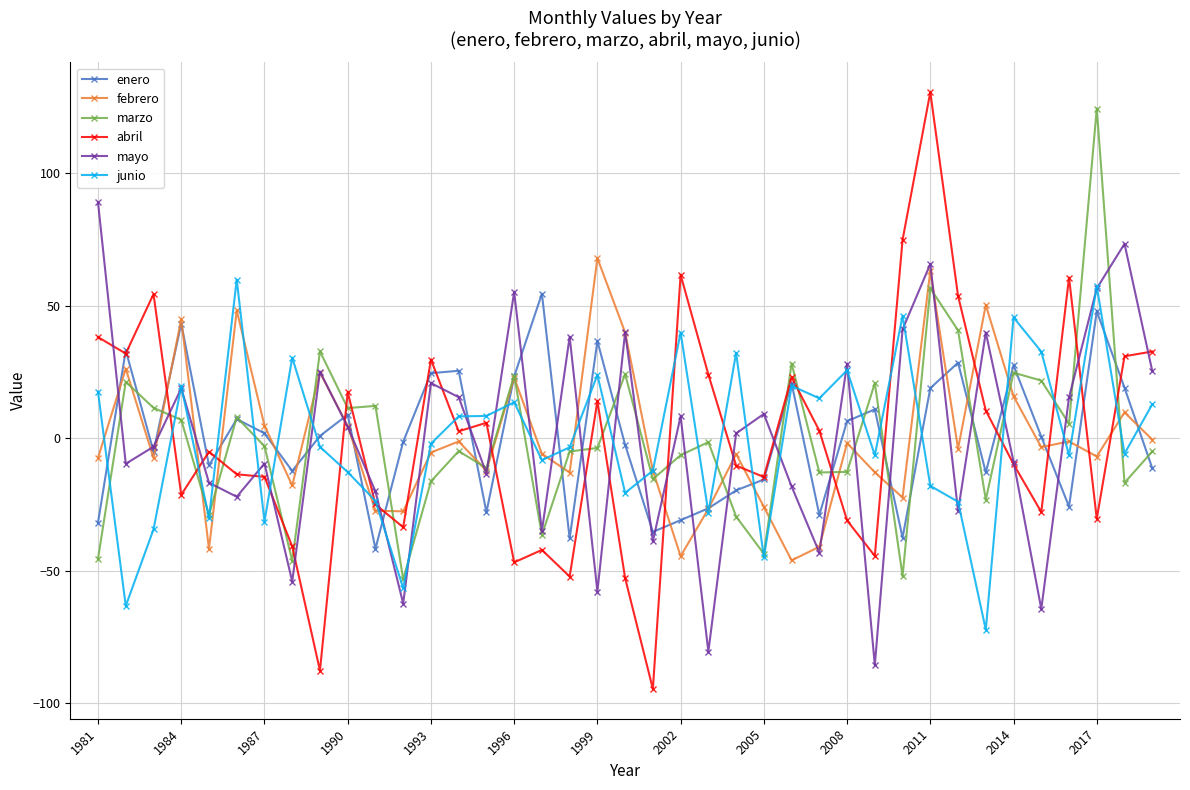

Which series has the widest spread of values?

abril